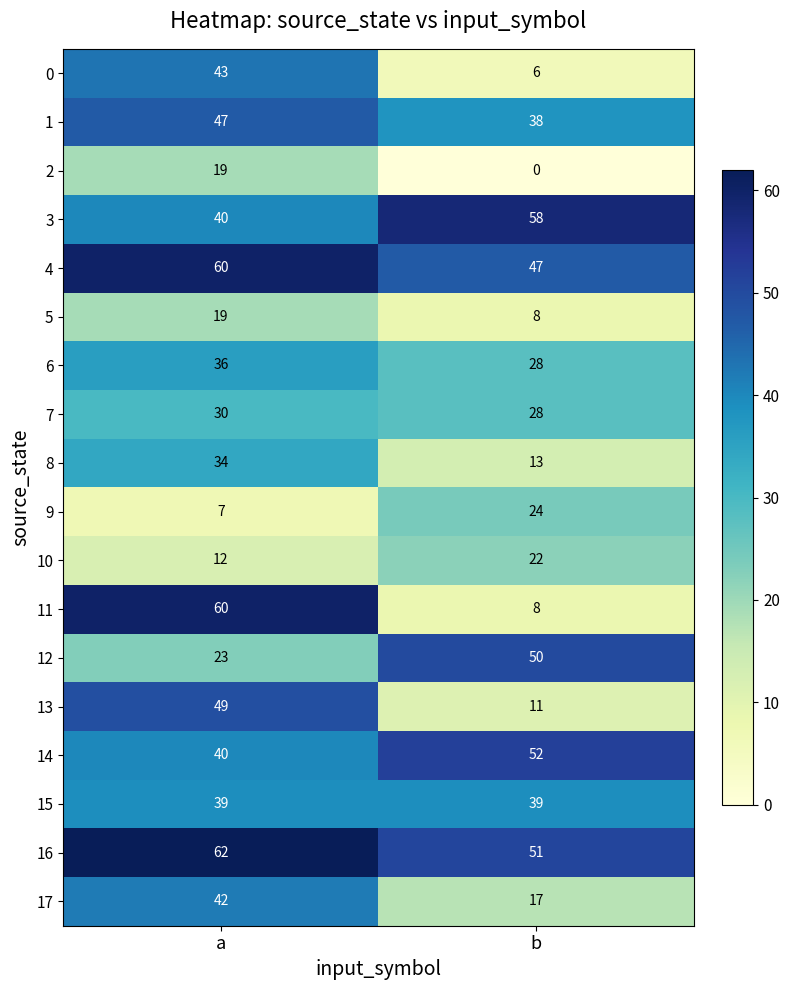

What is the spread (max minus min) of values at a?

55